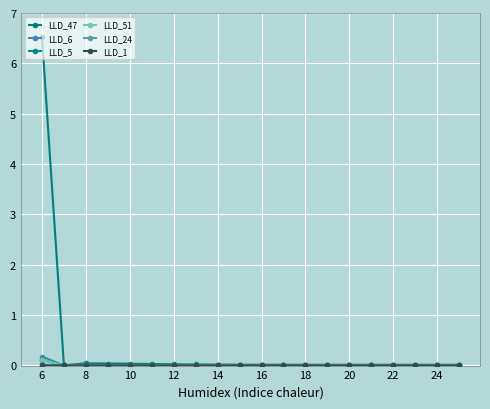

At which label is LLD_51 closest to 0?

16